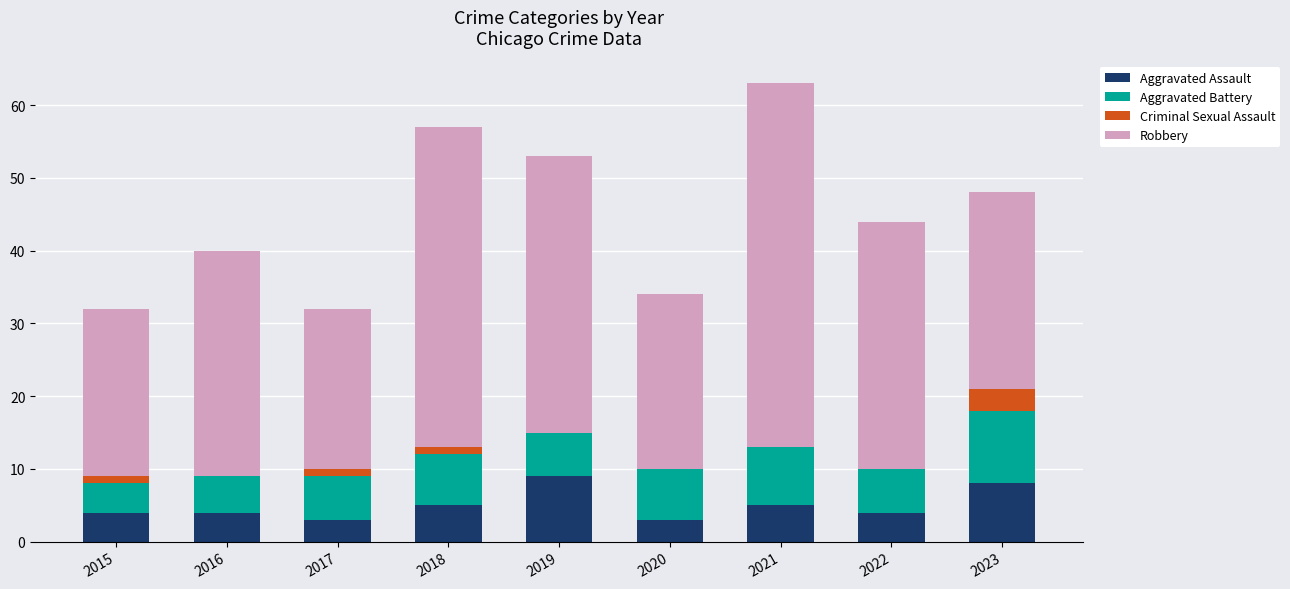

True or false: Aggravated Assault has a value of 3 at 2020.

True